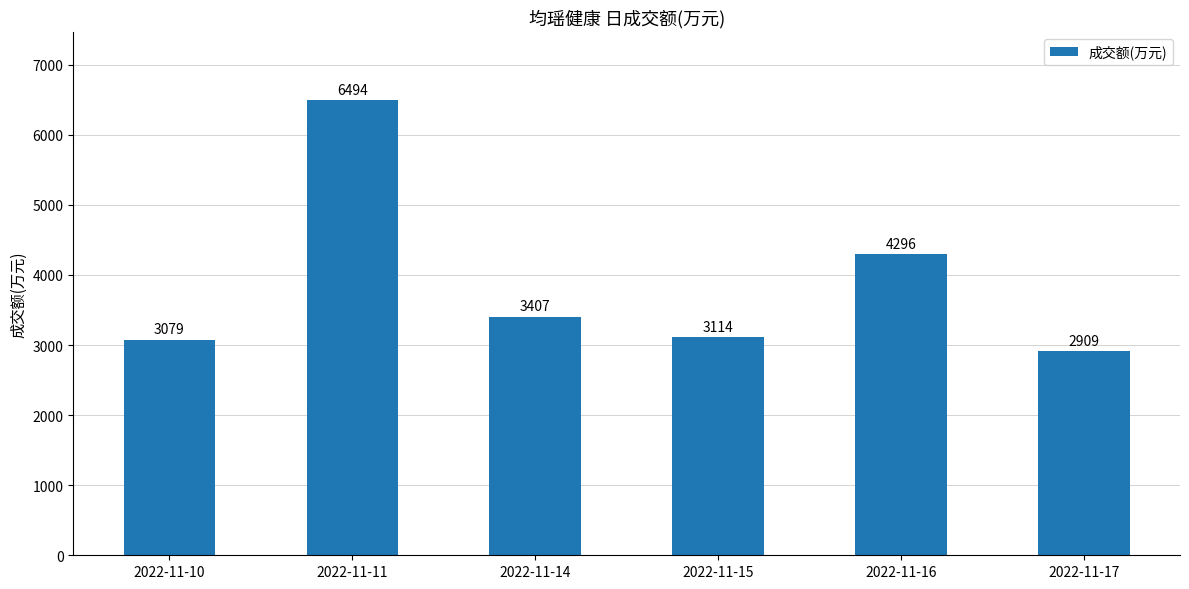

Are the bars grouped side by side (vs. stacked)?

No